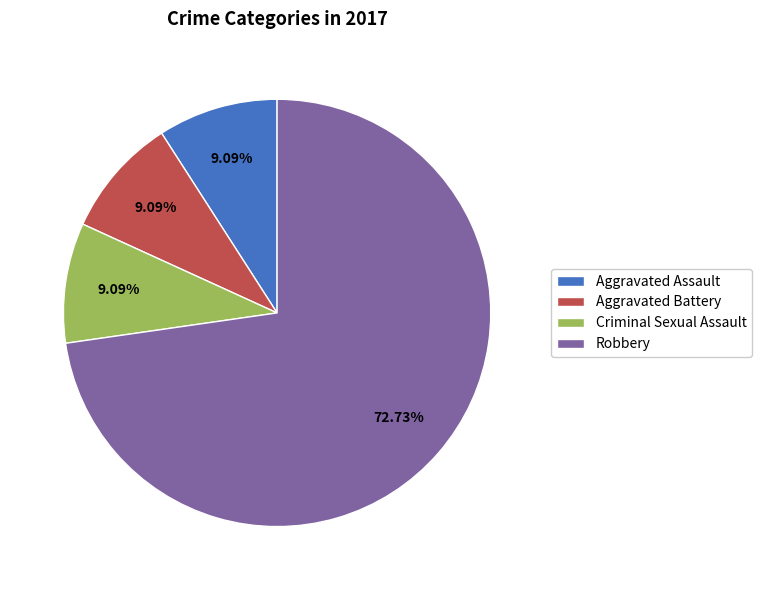

What is the largest slice in the pie chart?

Robbery